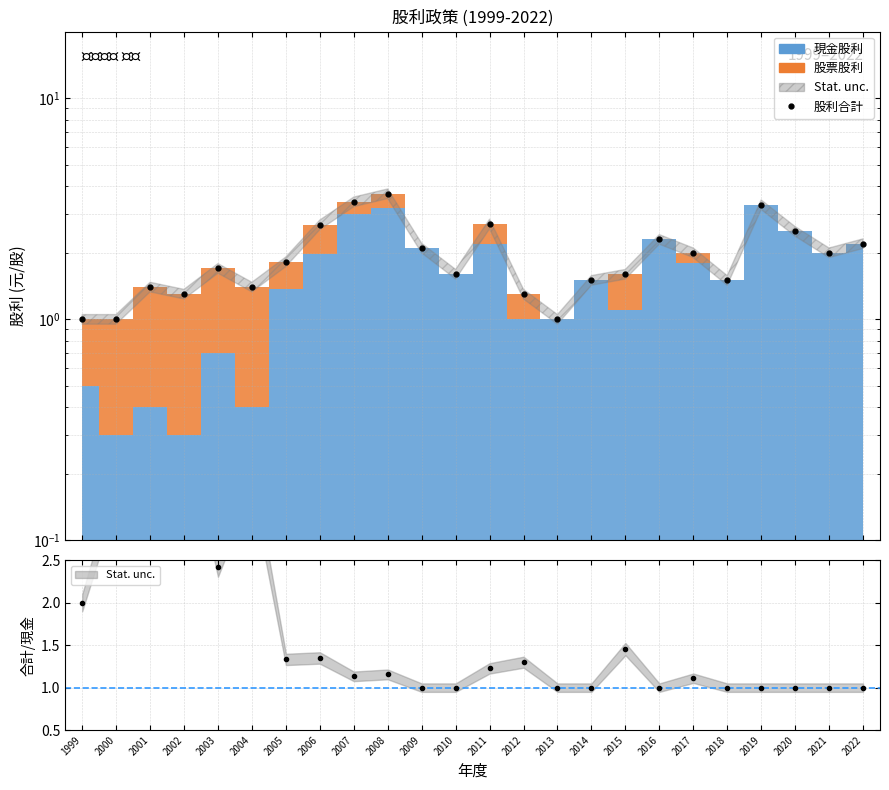

How many lines are shown in the chart?

1